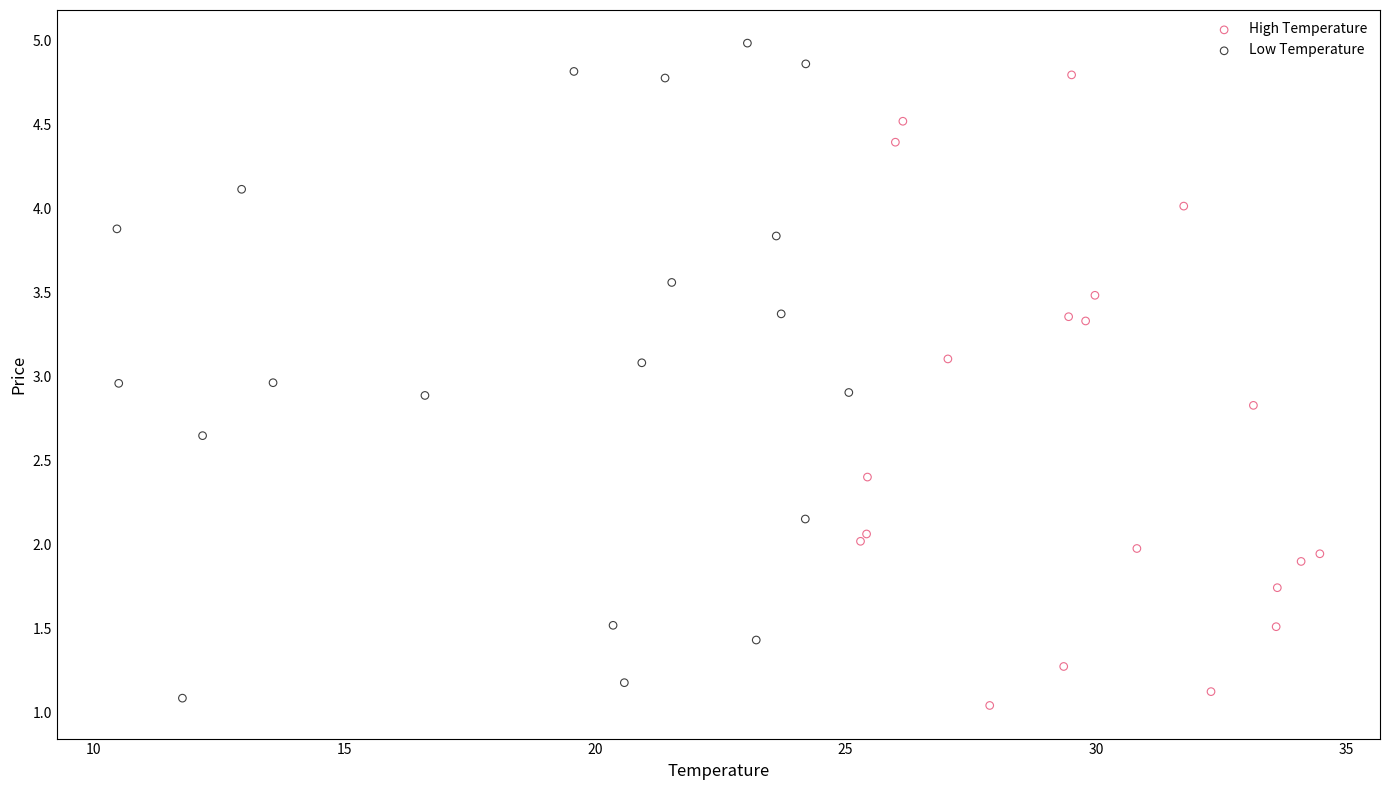

Which series has the largest Y range (max minus min)?

Low Temperature